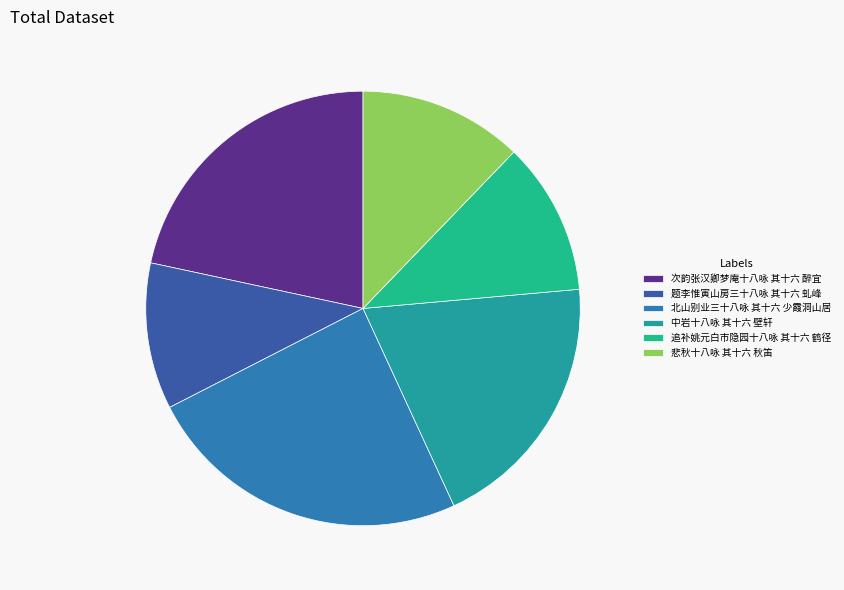

Count the number of slices in the pie.

6